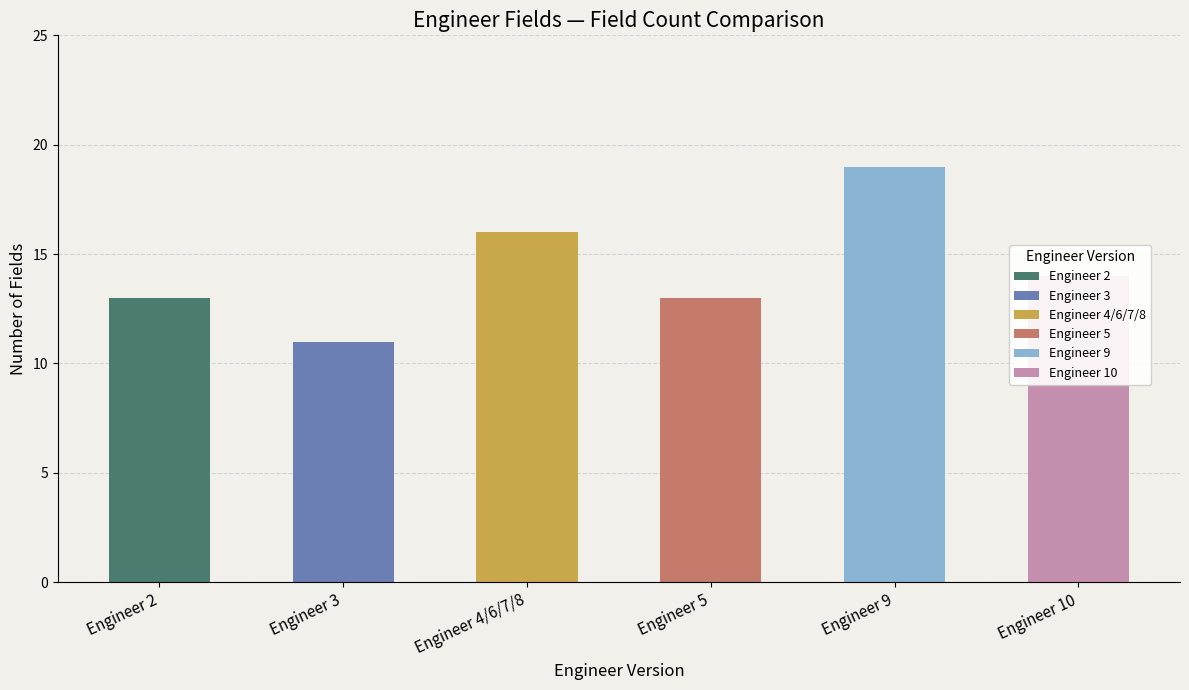

How many data points does each series have?

6